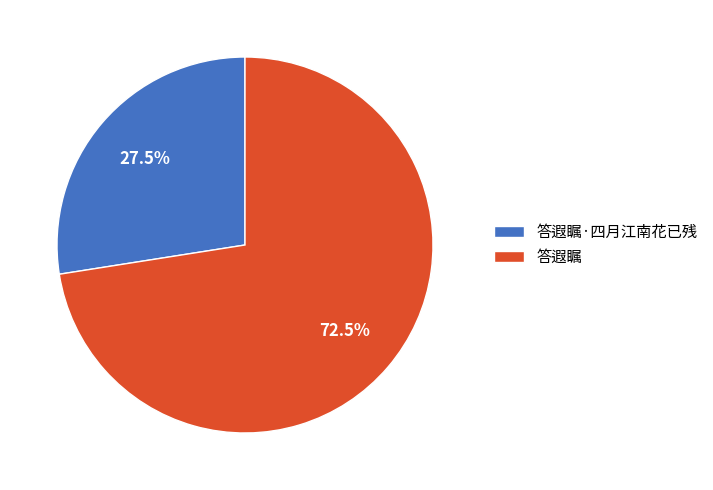

To the nearest percent, what is the average slice percentage?

50%